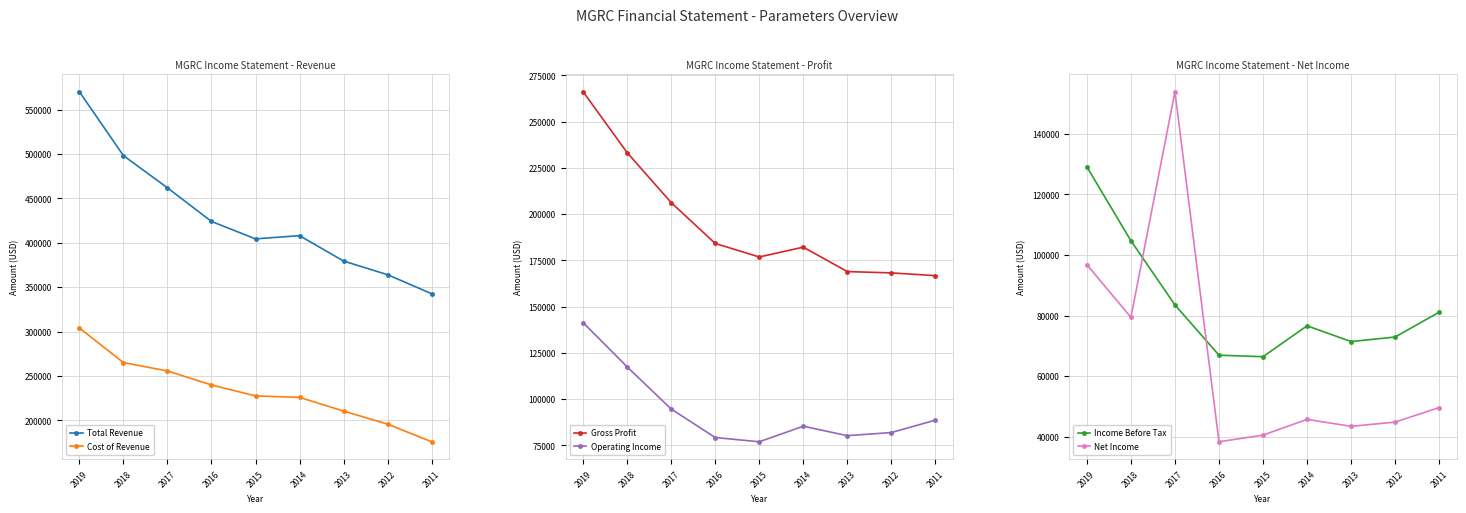

True or false: Net Income has a value of 39703 at 2018.

False